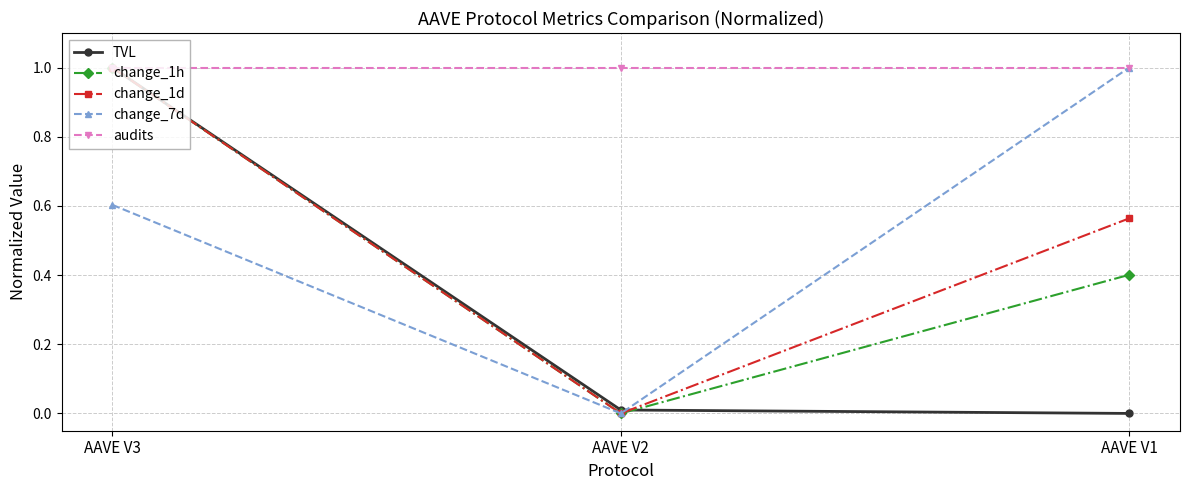

At which category is the sum across all series the highest?

AAVE V3